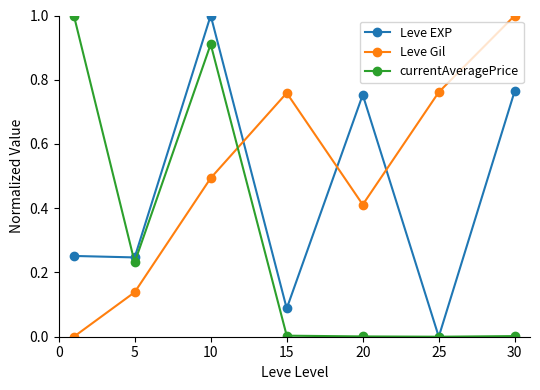

What is the greatest value displayed?

1.0